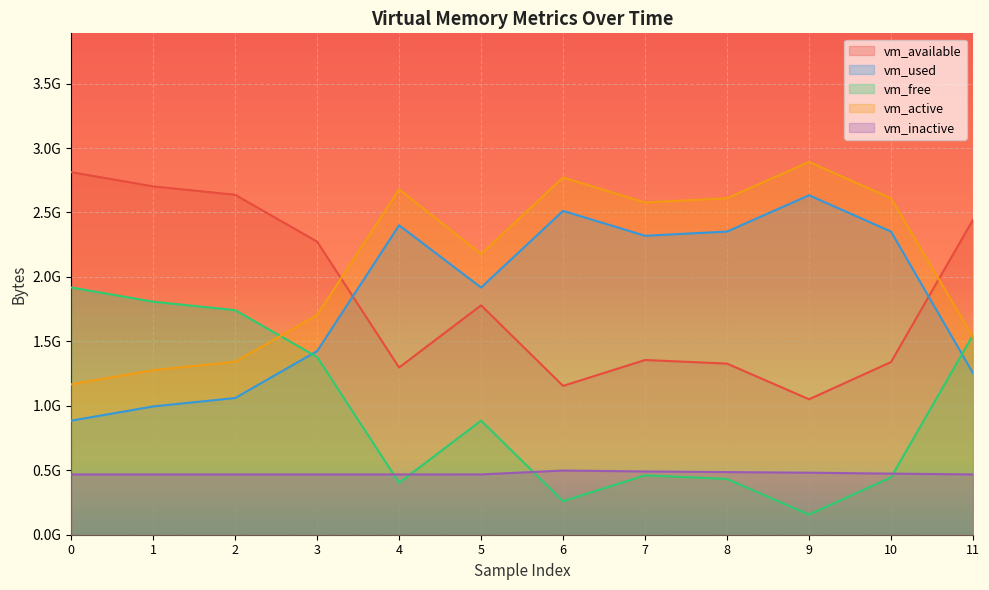

Reading left to right, extract all data points from this chart.

vm_available: 0=2813124608	1=2702741504	2=2637455360	3=2273927168	4=1297399808	5=1779916800	6=1154723840	7=1355591680	8=1327706112	9=1050873856	10=1339744256	11=2444189696
vm_used: 0=884899840	1=995278848	2=1060556800	3=1424699392	4=2400620544	5=1917935616	6=2512719872	7=2319339520	8=2352054272	9=2633711616	10=2352078848	11=1253793792
vm_free: 0=1918320640	1=1807925248	2=1742635008	3=1378492416	4=402571264	5=885080064	6=260104192	7=460709888	8=432889856	9=156065792	10=444936192	11=1549381632
vm_active: 0=1167069184	1=1276743680	2=1341825024	3=1703989248	4=2679275520	5=2177953792	6=2771480576	7=2577625088	8=2610495488	9=2891939840	10=2610716672	11=1533263872
vm_inactive: 0=467742720	1=467755008	2=467755008	3=467755008	4=467755008	5=467922944	6=497979392	7=490766336	8=485957632	9=481148928	10=473935872	11=467795968